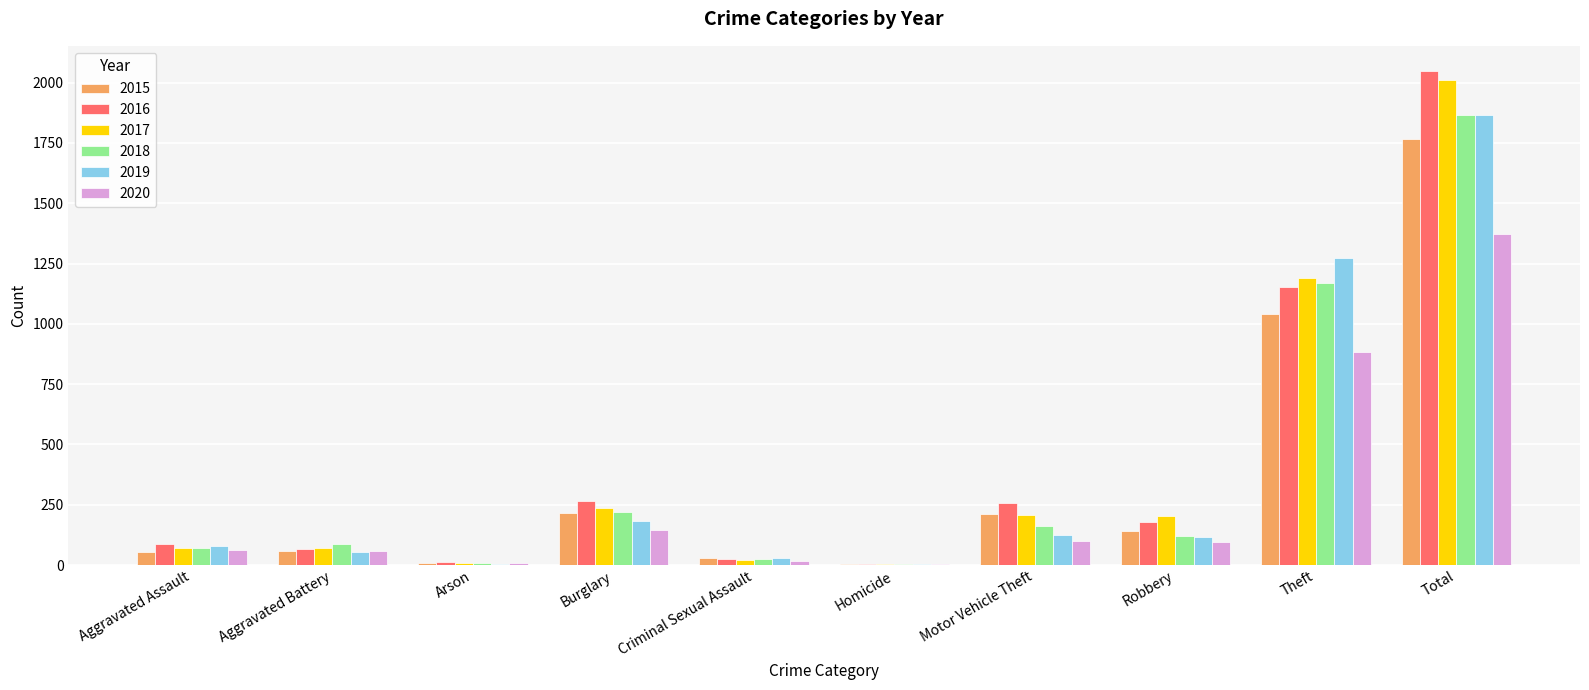

Are the bars grouped side by side (vs. stacked)?

Yes